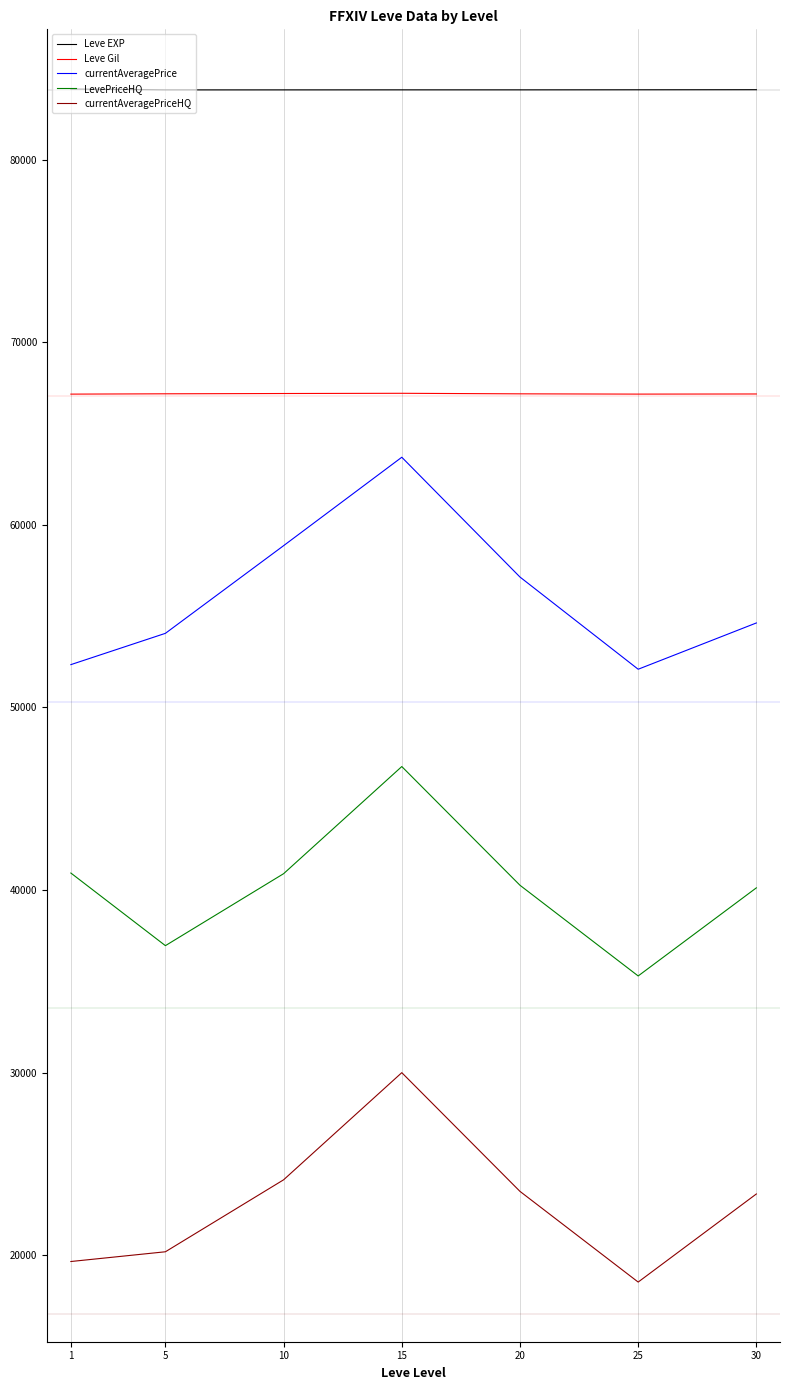

True or false: currentAveragePrice and LevePriceHQ cross at least once.

False